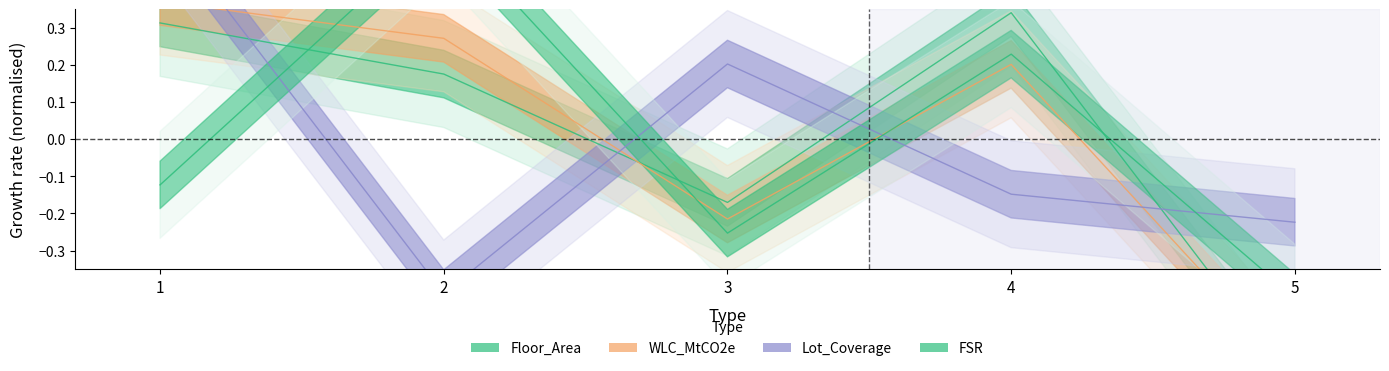

Which series has the largest total across all categories?

Floor_Area